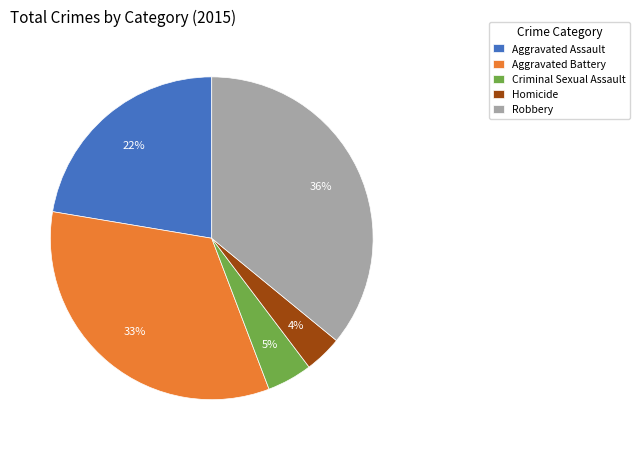

Is the sum of Aggravated Battery and Homicide greater than half?

No